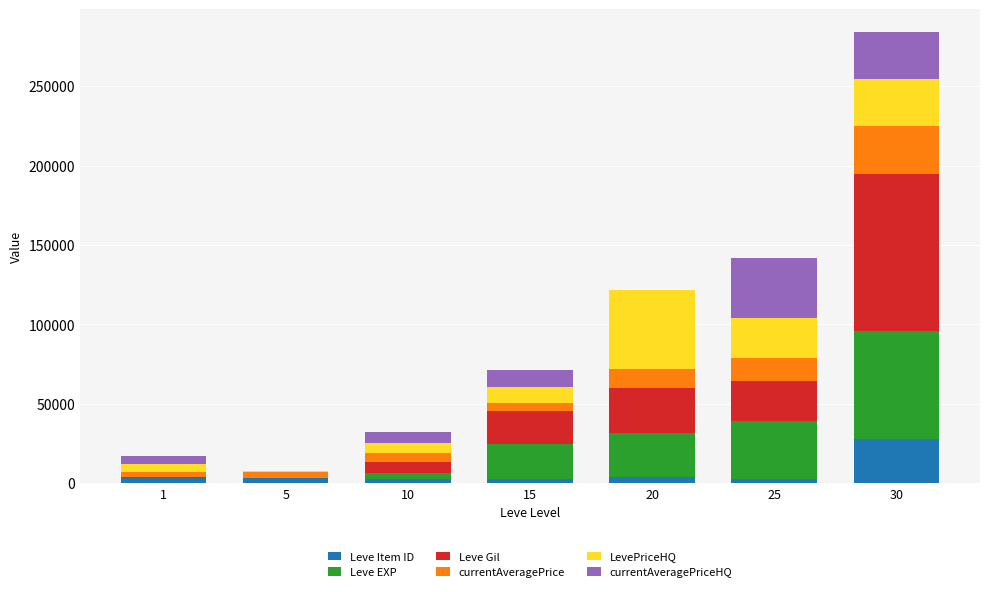

What is the highest value of the Leve Item ID series?

27990